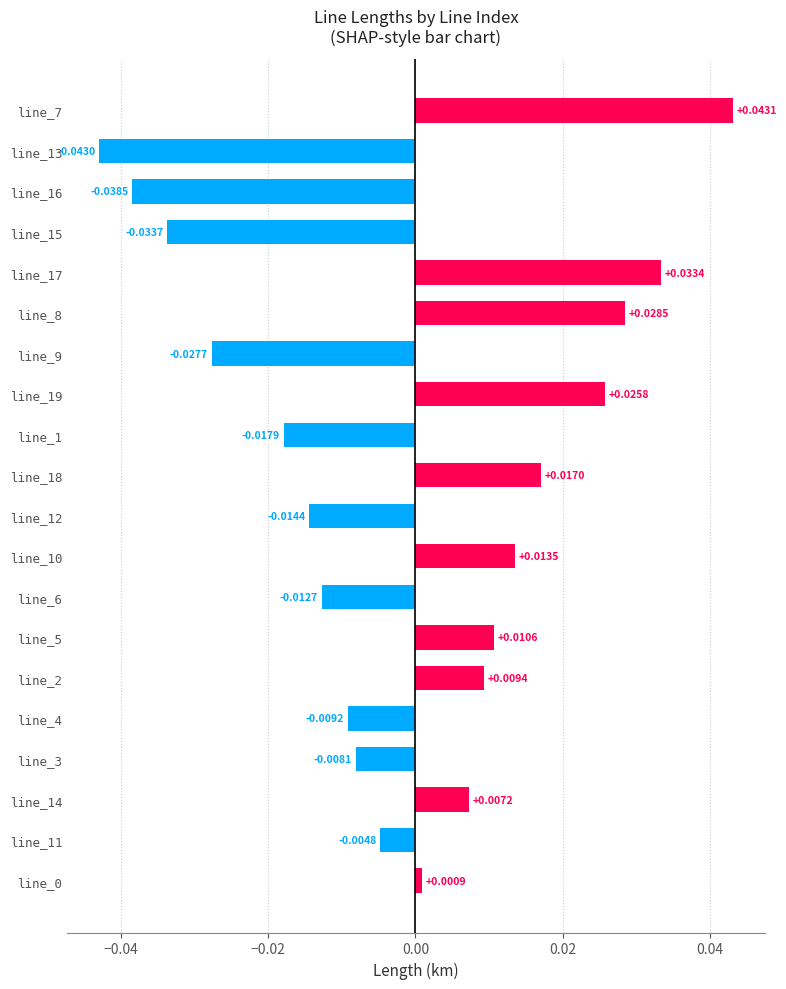

At which category does the chart reach its peak across all series?

line_7